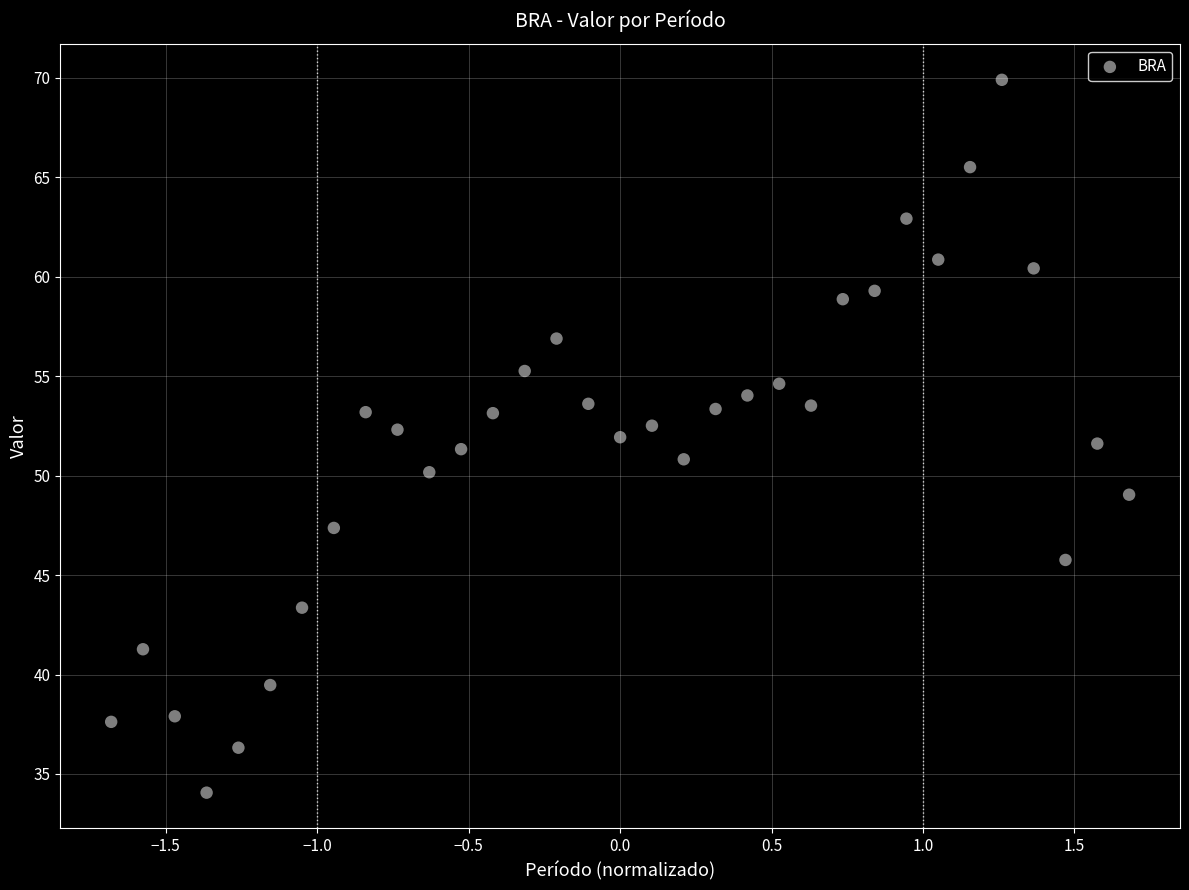

What is the range of Y values (max minus min)?

35.8